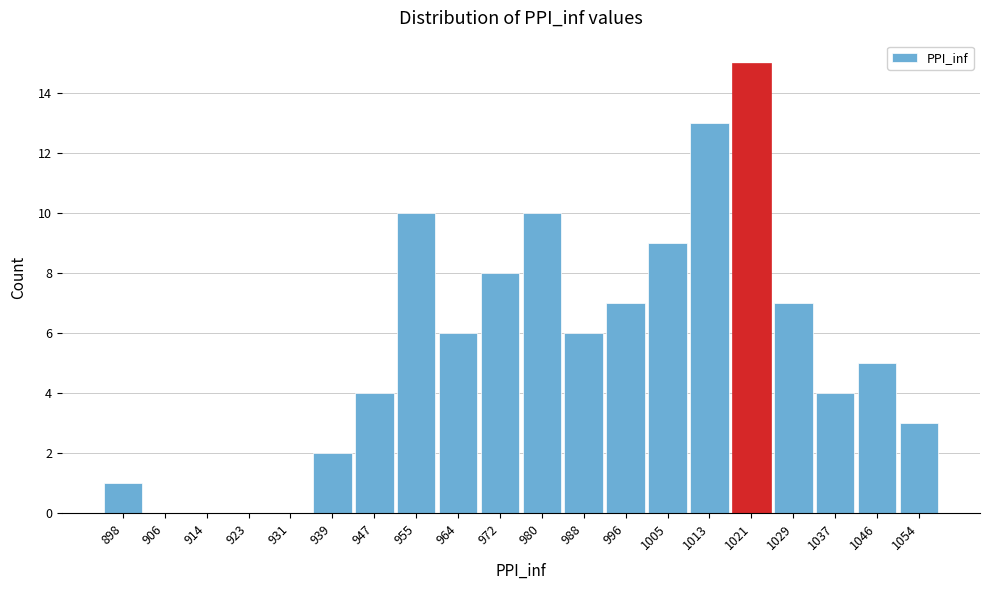

Reading left to right, list all the values displayed in this chart.

898=1	906=0	914=0	923=0	931=0	939=2	947=4	955=10	964=6	972=8	980=10	988=6	996=7	1005=9	1013=13	1021=15	1029=7	1037=4	1046=5	1054=3